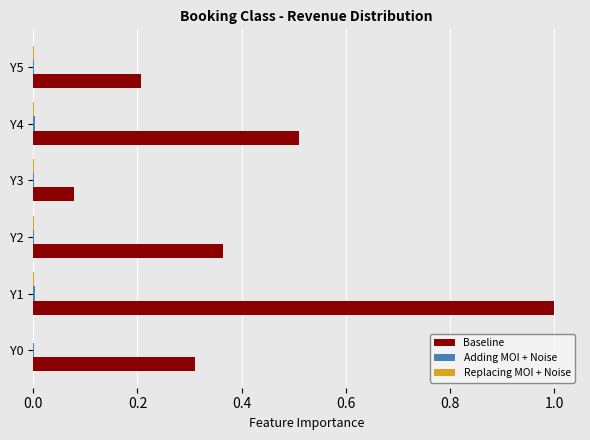

Which label corresponds to the largest value in the chart?

Y1